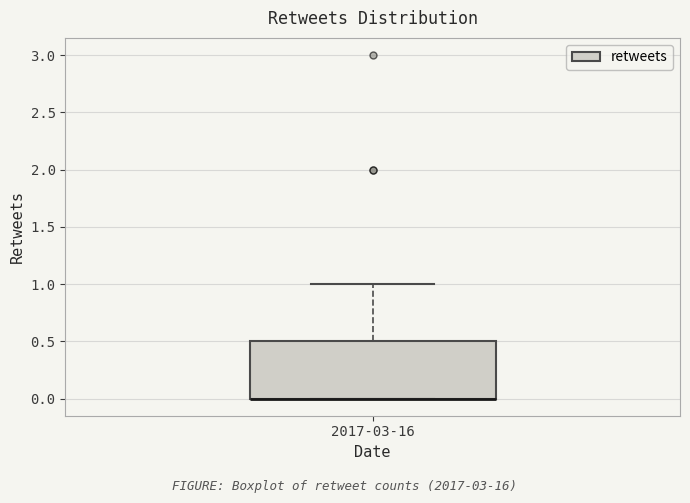

Read this box plot against the y-axis: the position of the median line, the range covered by the box, and the ends of both whiskers. The values are not printed on the chart, so give them approximately, as read against the axis.

median 0.0 (drawn on the box's lower edge), box 0.0 to 0.5, whiskers 0.0 to 1.0